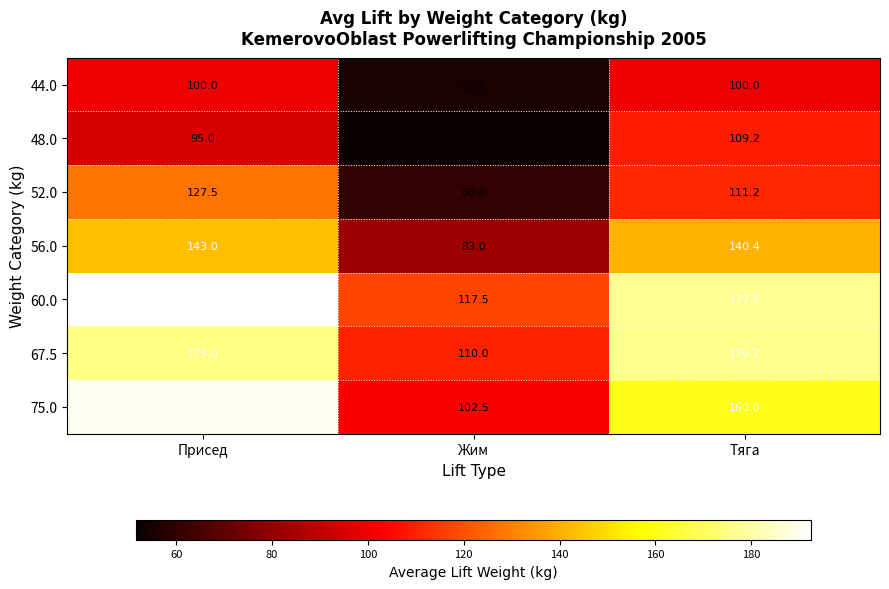

What is the difference between the 75.0 values at Тяга and Жим?

57.5